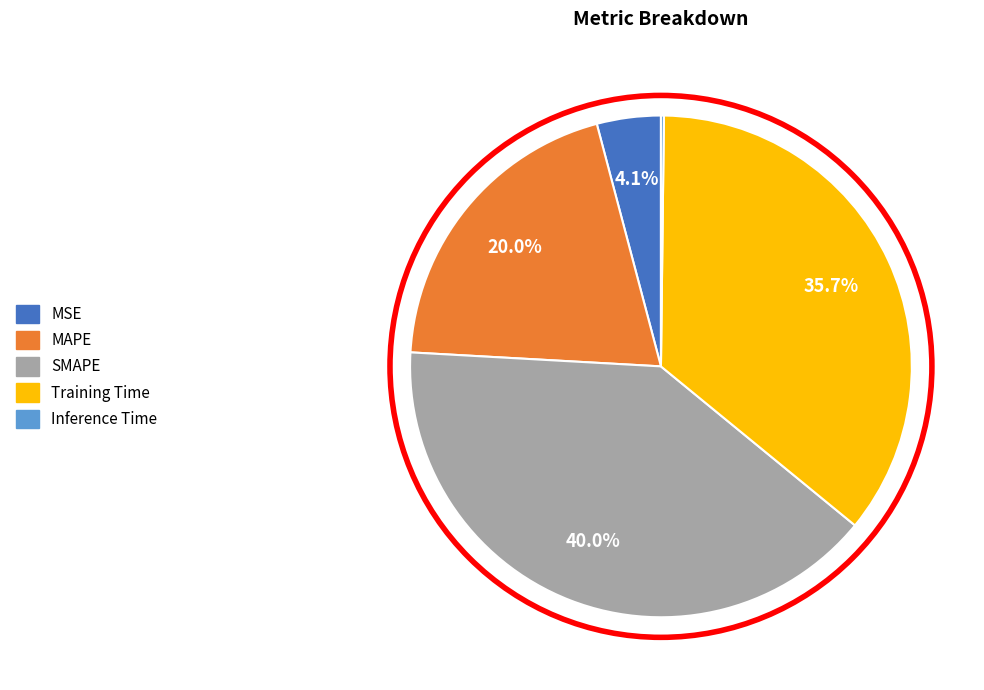

What portion of the pie excludes Training Time?

64.3%